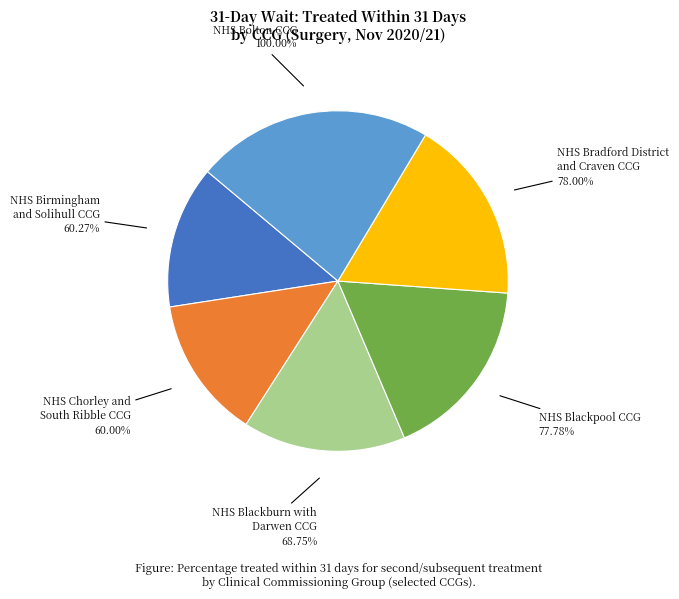

Approximately how many times larger is the value at NHS BLACKPOOL CCG compared to NHS BOLTON CCG?

0.8